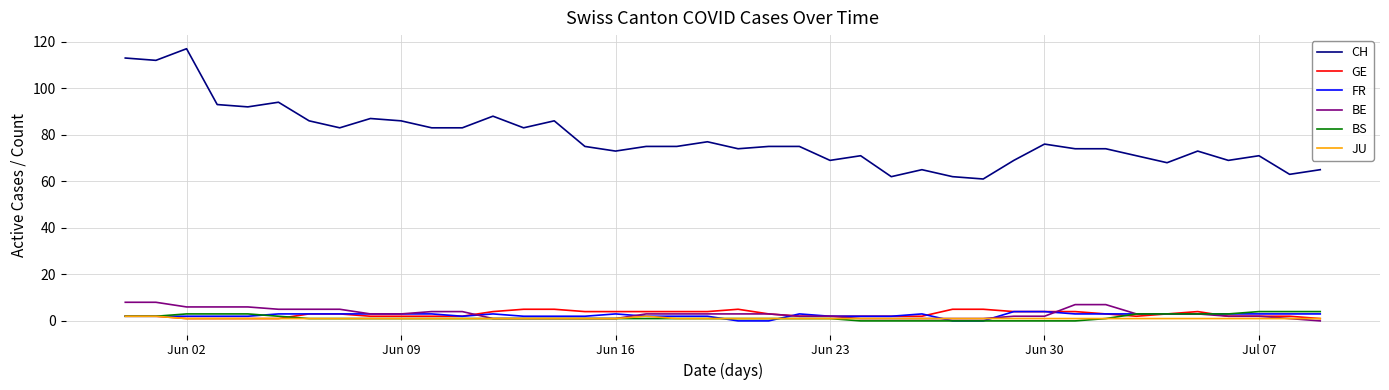

What is the maximum value for BS?

4